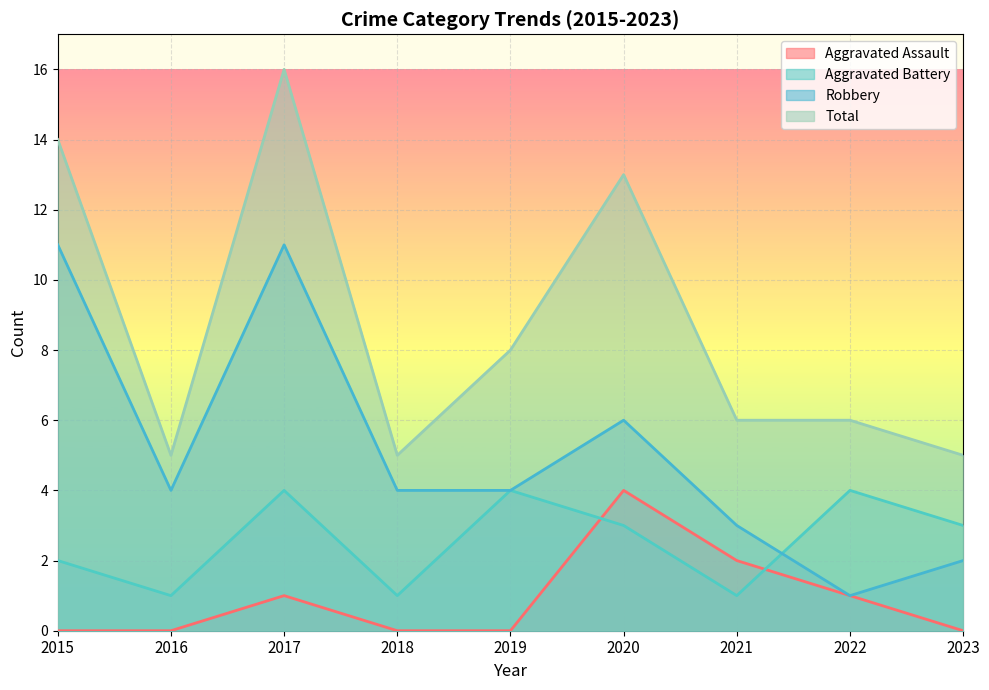

What is the approximate value of Aggravated Assault at 2017?

1